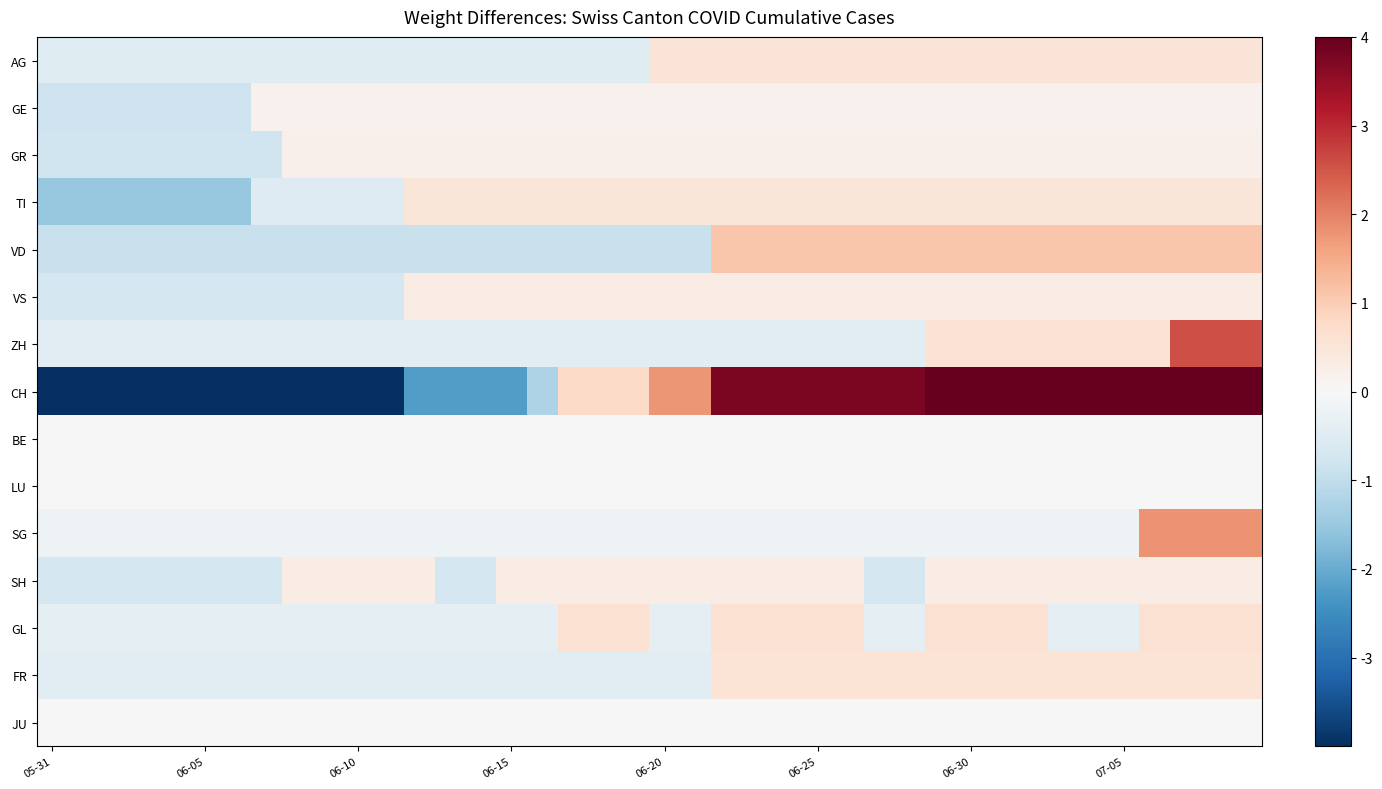

At which category does the chart reach its peak across all series?

37